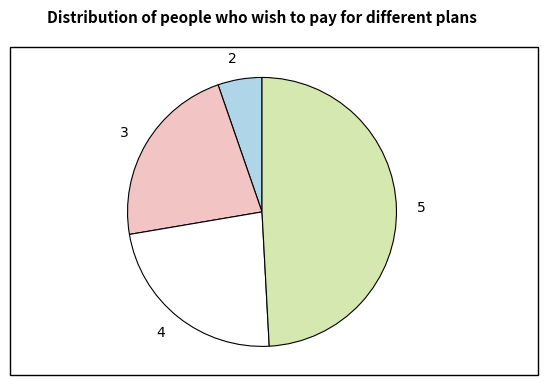

Which category has the smallest portion of the pie?

2